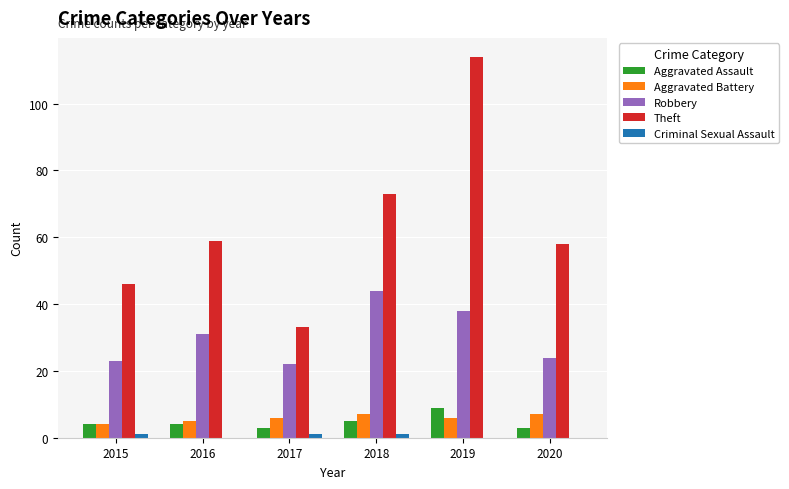

What is the greatest value displayed?

114